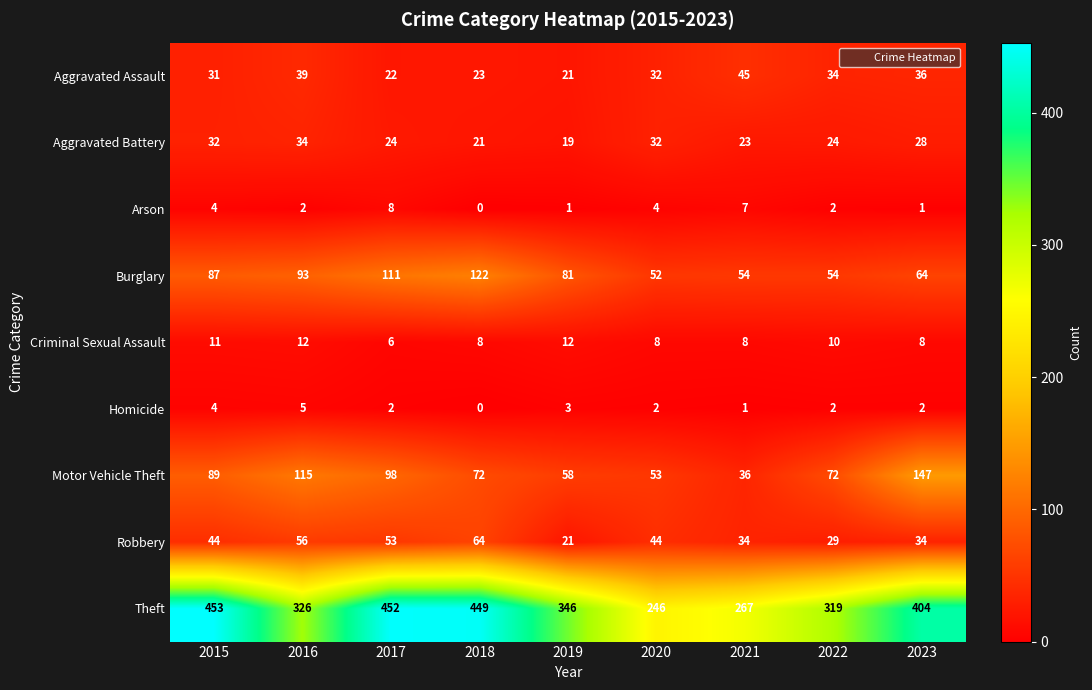

Which series changed the most between 2019 and 2020?

Theft